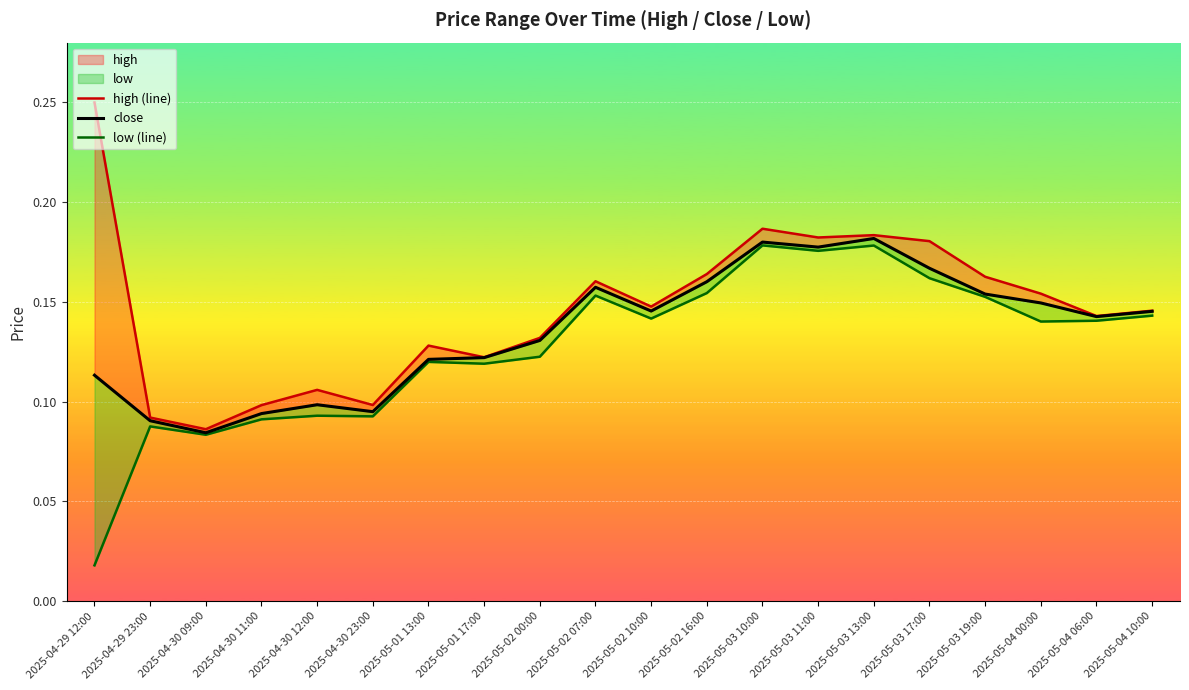

Which series has the widest spread of values?

high (line)